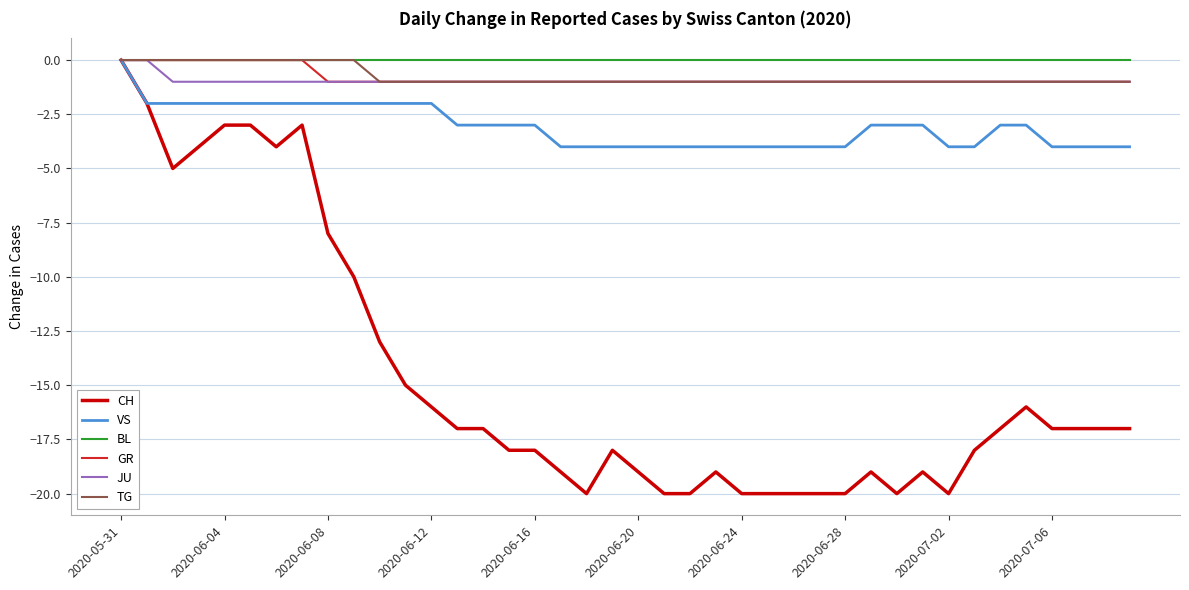

What is the minimum value shown in the chart?

-20